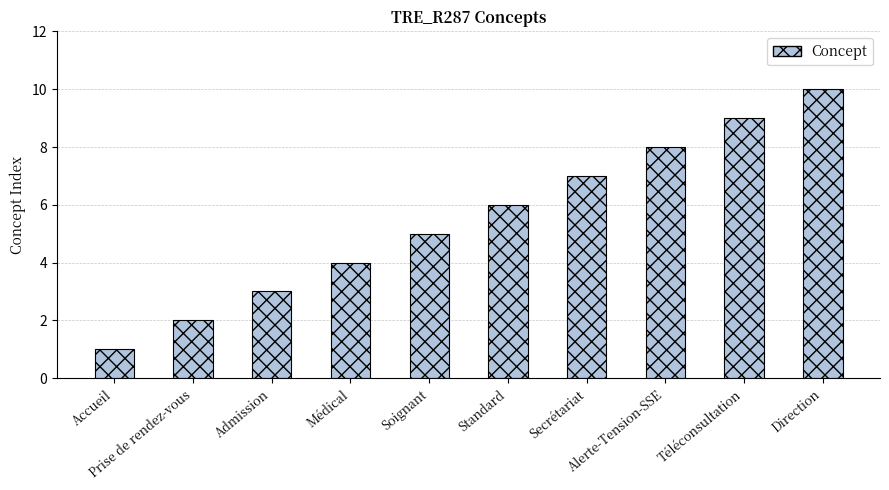

Does the chart contain any negative values?

No